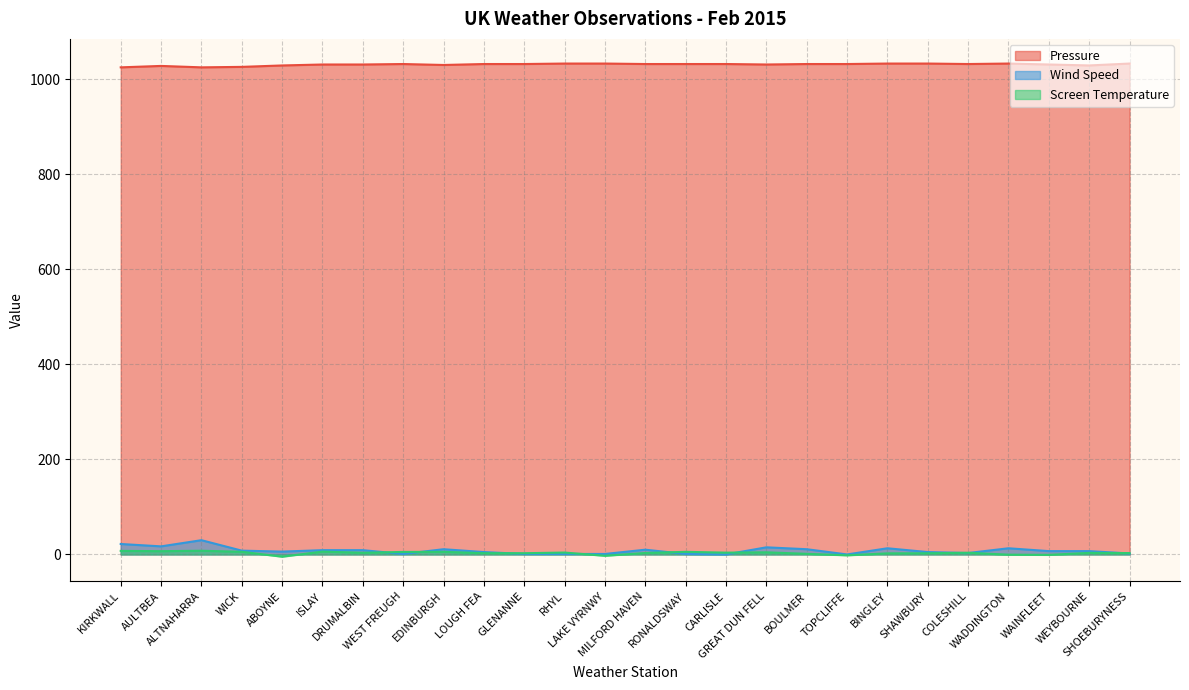

What is the label of the 8th point from the left?

WEST FREUGH